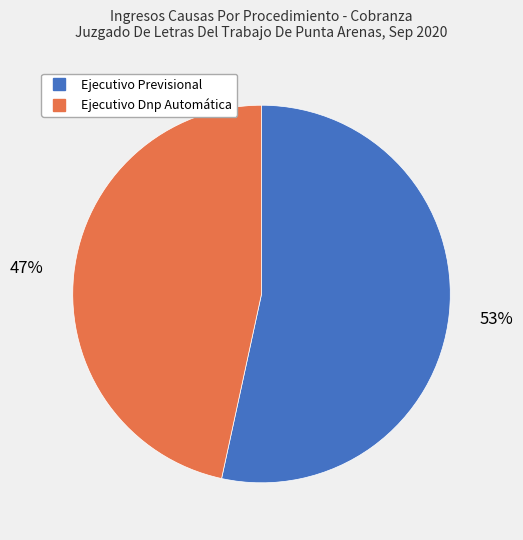

Rank the categories by value from lowest to highest.

Ejecutivo Dnp Automática, Ejecutivo Previsional